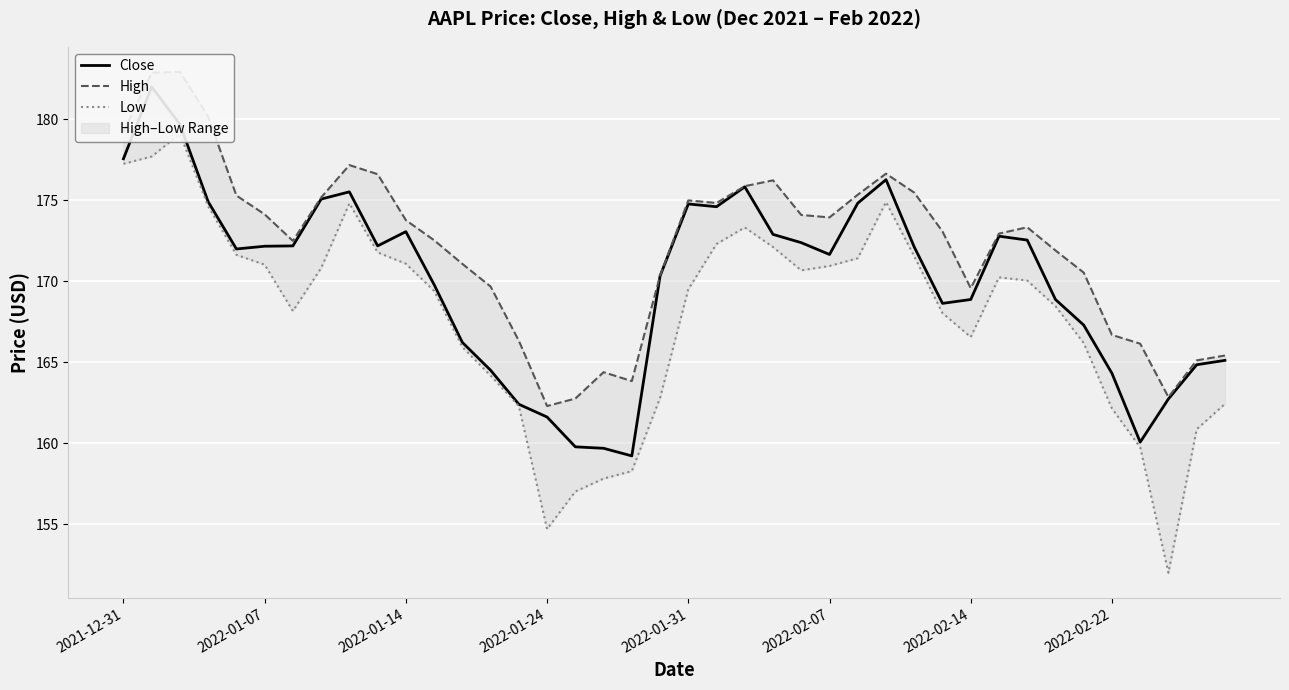

What is the maximum value for Close?

182.0